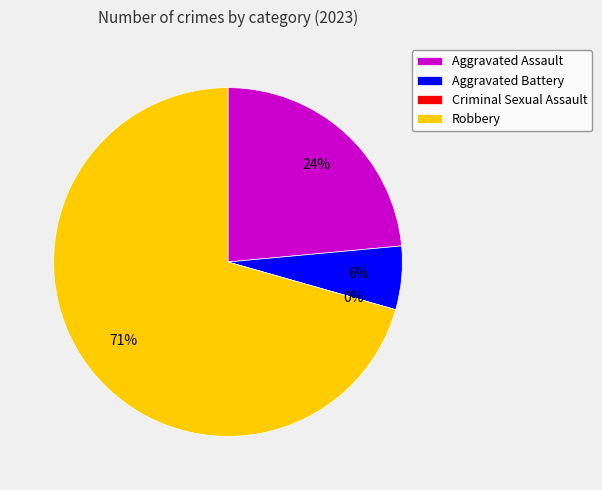

Is it true that Robbery is 71% of the pie?

True